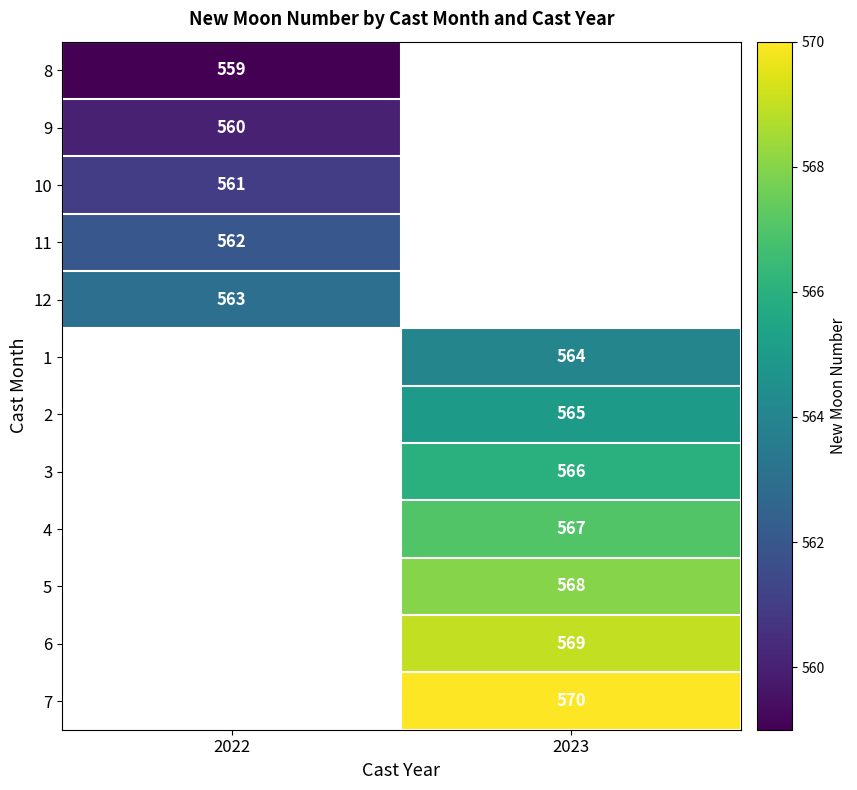

The value of 5 at 2023 is 965.7. True or false?

False